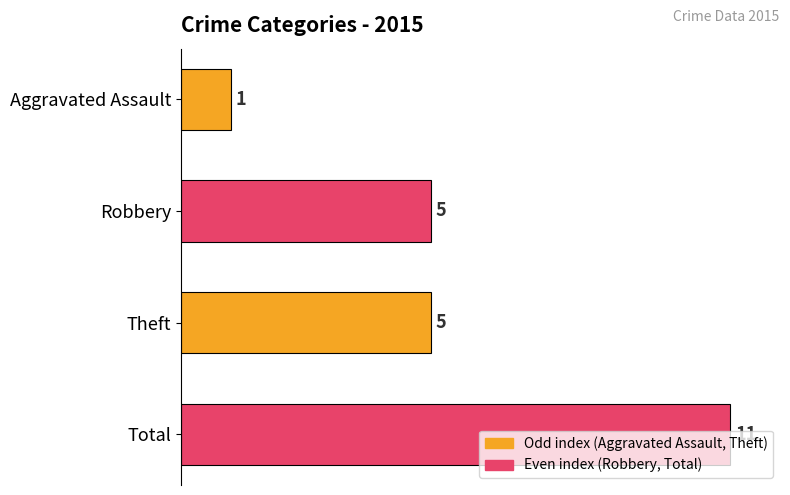

Which category has the highest value across all series?

Total